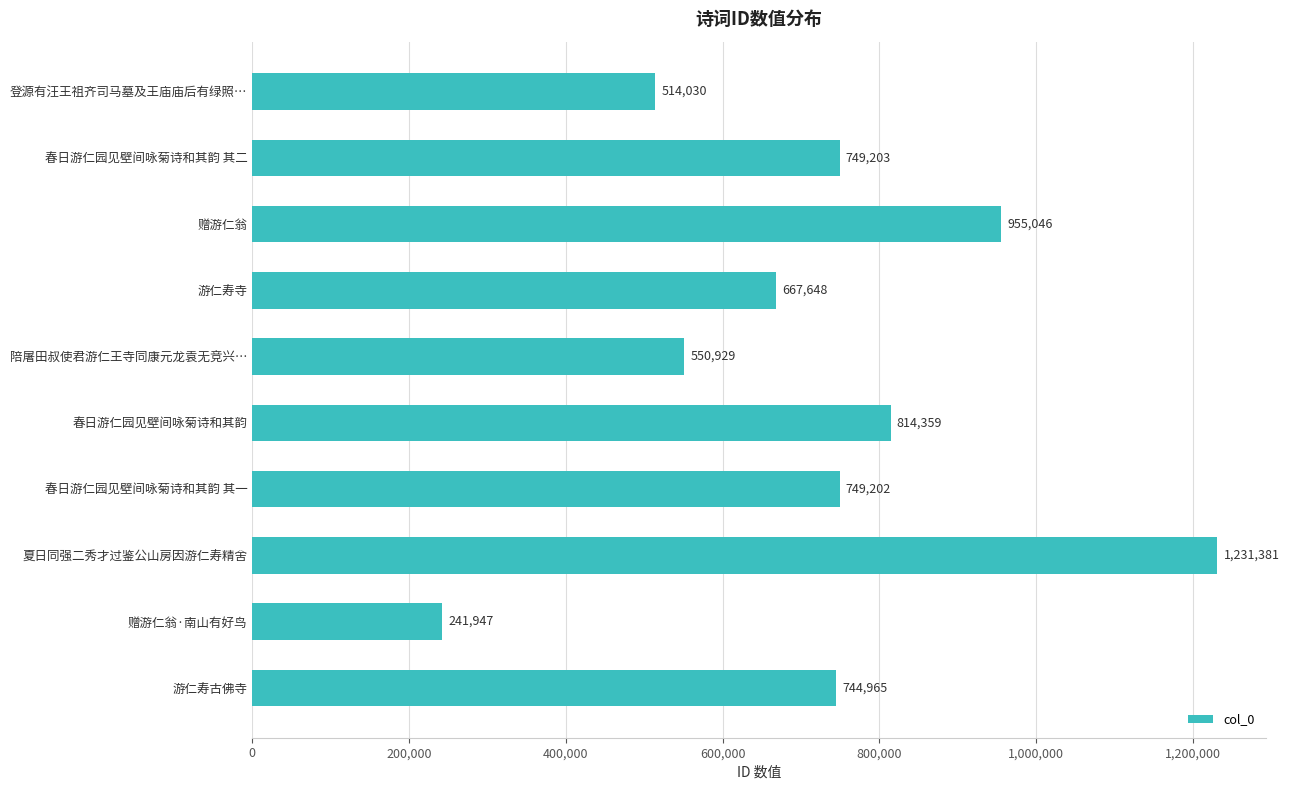

List the labels in order of value, smallest first.

赠游仁翁·南山有好鸟, 登源有汪王祖齐司马墓及王庙庙后有绿照…, 陪屠田叔使君游仁王寺同康元龙袁无竞兴…, 游仁寿寺, 游仁寿古佛寺, 春日游仁园见壁间咏菊诗和其韵 其一, 春日游仁园见壁间咏菊诗和其韵 其二, 春日游仁园见壁间咏菊诗和其韵, 赠游仁翁, 夏日同强二秀才过鉴公山房因游仁寿精舍